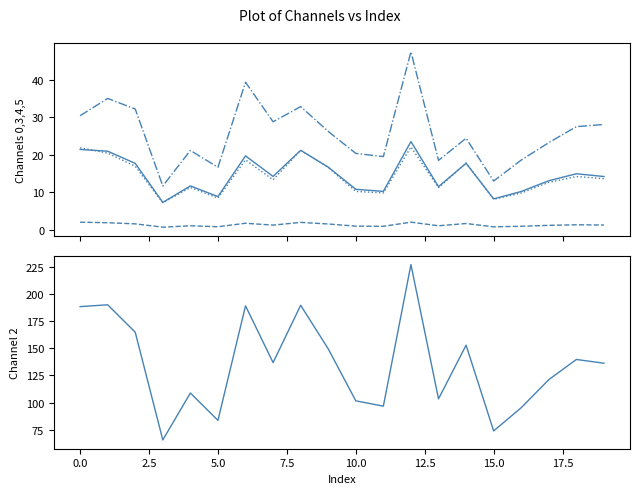

Which has a higher value, 11 or 12?

12